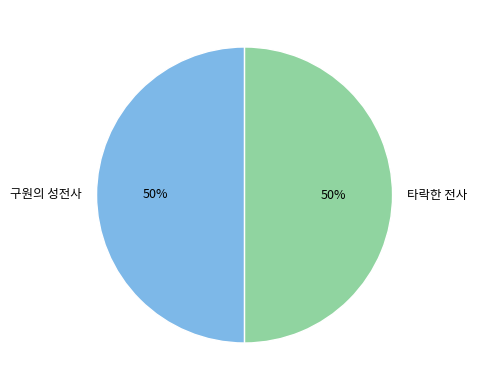

The 타락한 전사 slice represents 50% of the pie. True or false?

True